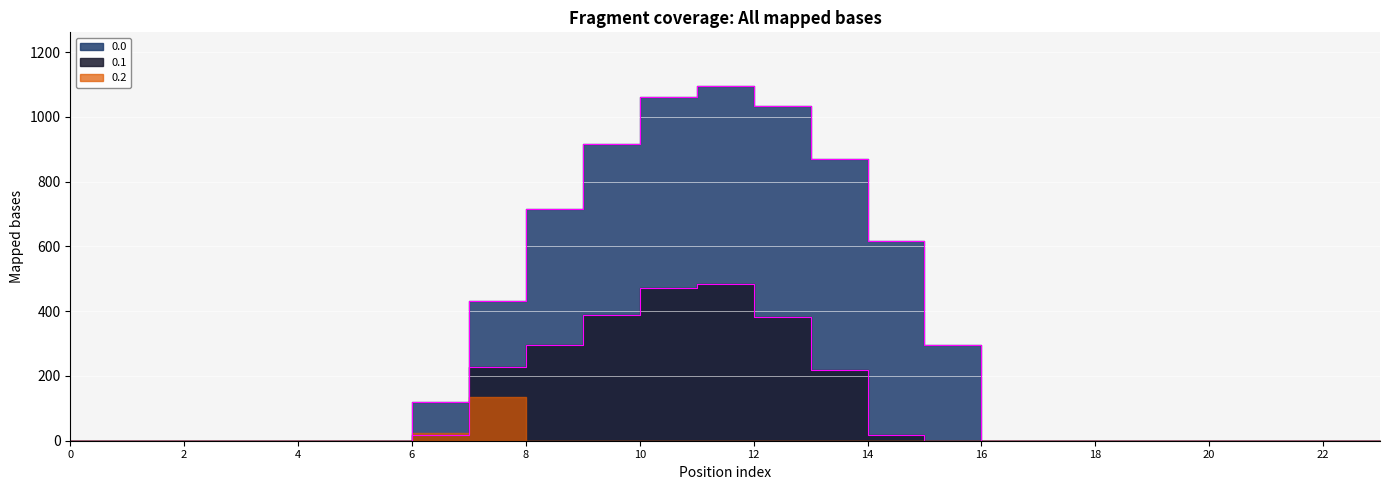

True or false: 0.0 and 0.1 cross at least once.

False